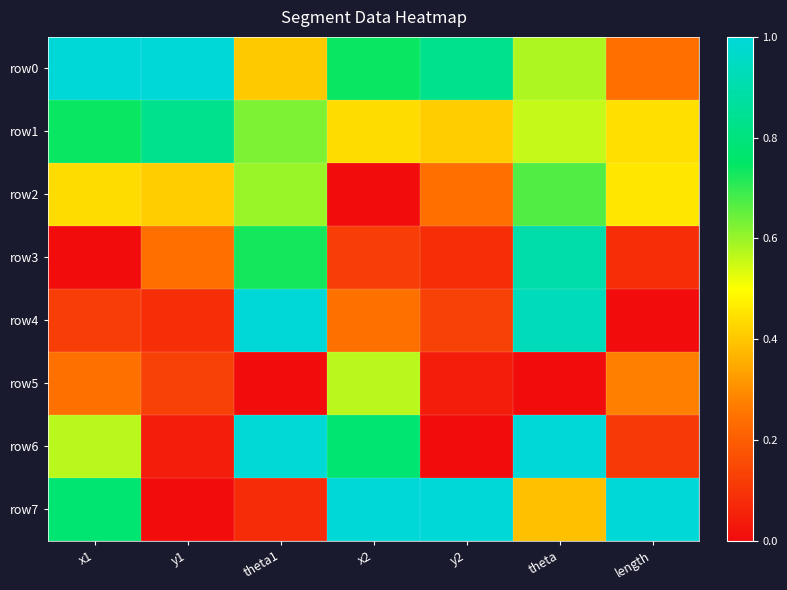

Reading left to right, what are all the values shown in this chart?

row0: x1=1.0	y1=1.0	theta1=0.4	x2=0.7	y2=0.8	theta=0.6	length=0.2
row1: x1=0.7	y1=0.8	theta1=0.6	x2=0.4	y2=0.4	theta=0.6	length=0.4
row2: x1=0.4	y1=0.4	theta1=0.6	x2=0.0	y2=0.2	theta=0.7	length=0.5
row3: x1=0.0	y1=0.2	theta1=0.7	x2=0.1	y2=0.1	theta=0.9	length=0.1
row4: x1=0.1	y1=0.1	theta1=1.0	x2=0.2	y2=0.1	theta=0.9	length=0.0
row5: x1=0.2	y1=0.1	theta1=0.0	x2=0.6	y2=0.0	theta=0.0	length=0.3
row6: x1=0.6	y1=0.0	theta1=1.0	x2=0.8	y2=0.0	theta=1.0	length=0.1
row7: x1=0.8	y1=0.0	theta1=0.1	x2=1.0	y2=1.0	theta=0.4	length=1.0